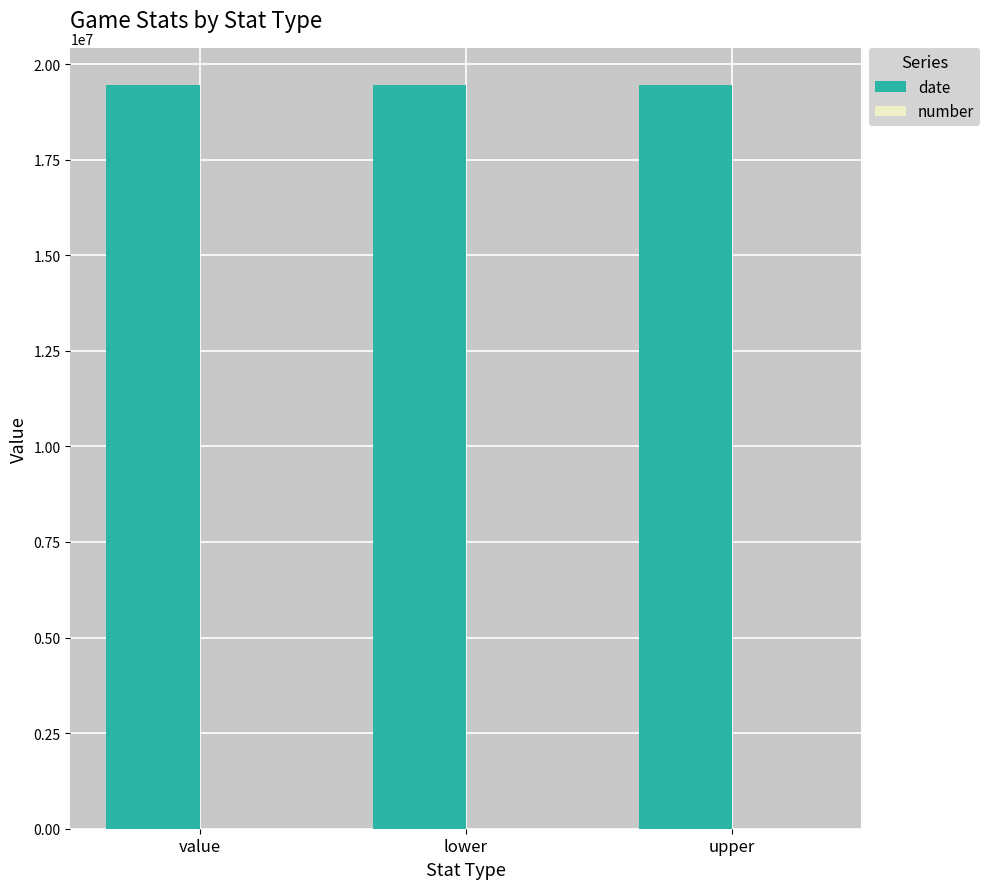

What is the sum of all date values?

58352751